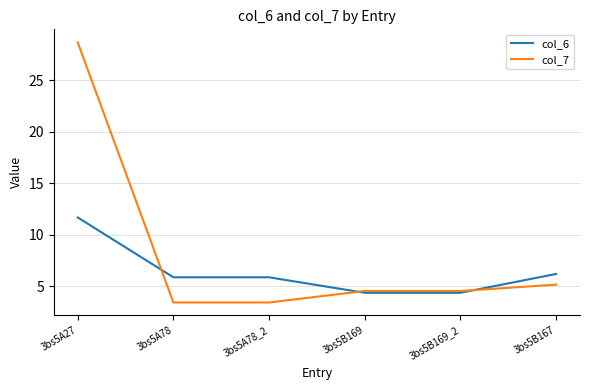

What is the average value of the col_6 series?

6.4